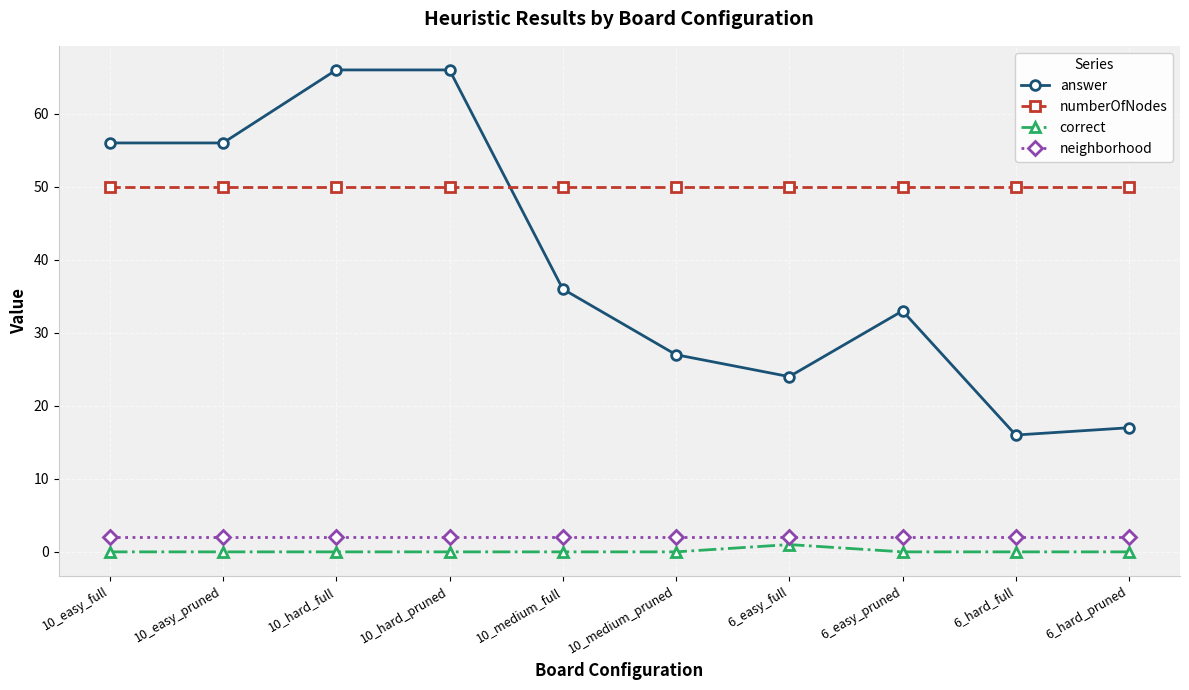

True or false: numberOfNodes has a value of 50 at 10_easy_full.

True